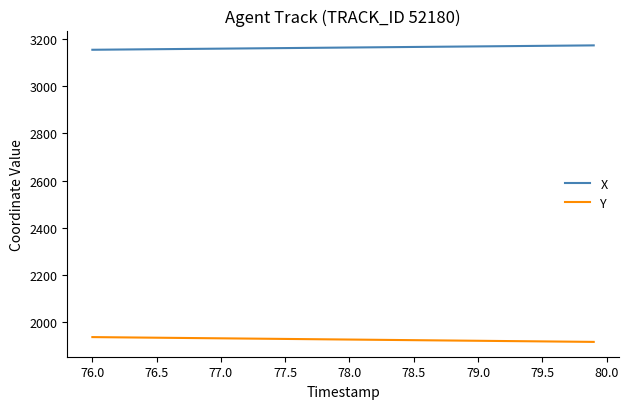

What is the maximum value shown in the chart?

3174.1